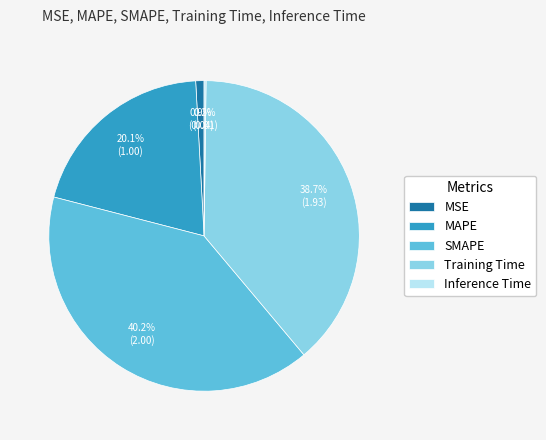

Is there any slice that represents more than half of the pie?

No